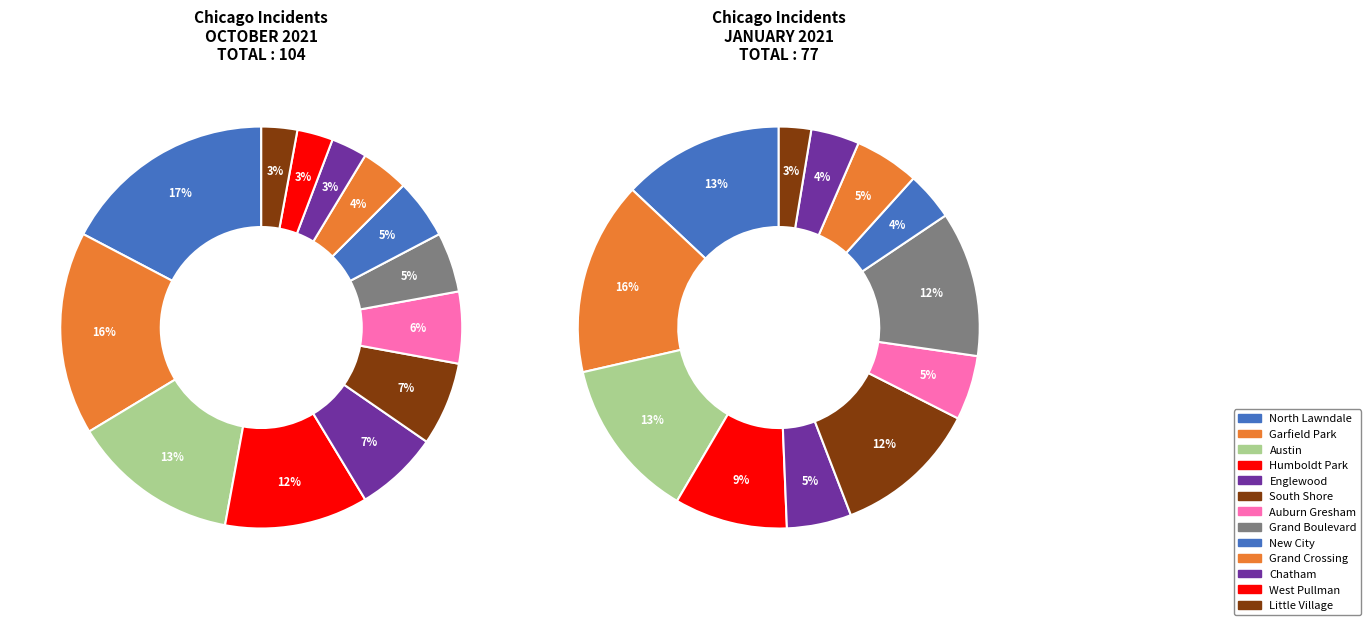

What is the largest slice in the pie chart?

Garfield Park